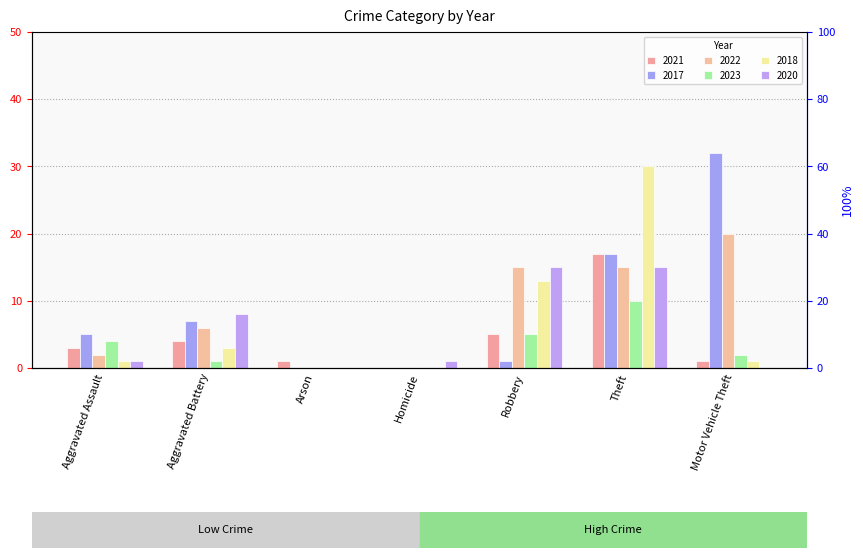

What is the value of the 2020 bar at the 1st from the left?

1